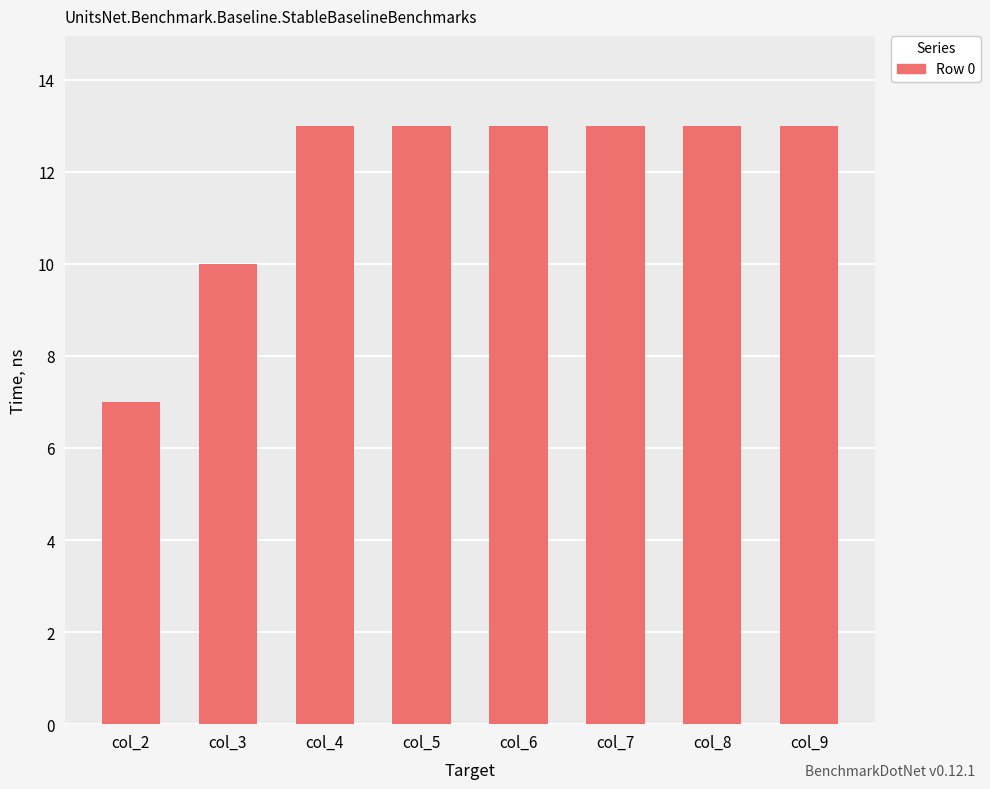

How many series are shown in this chart?

1